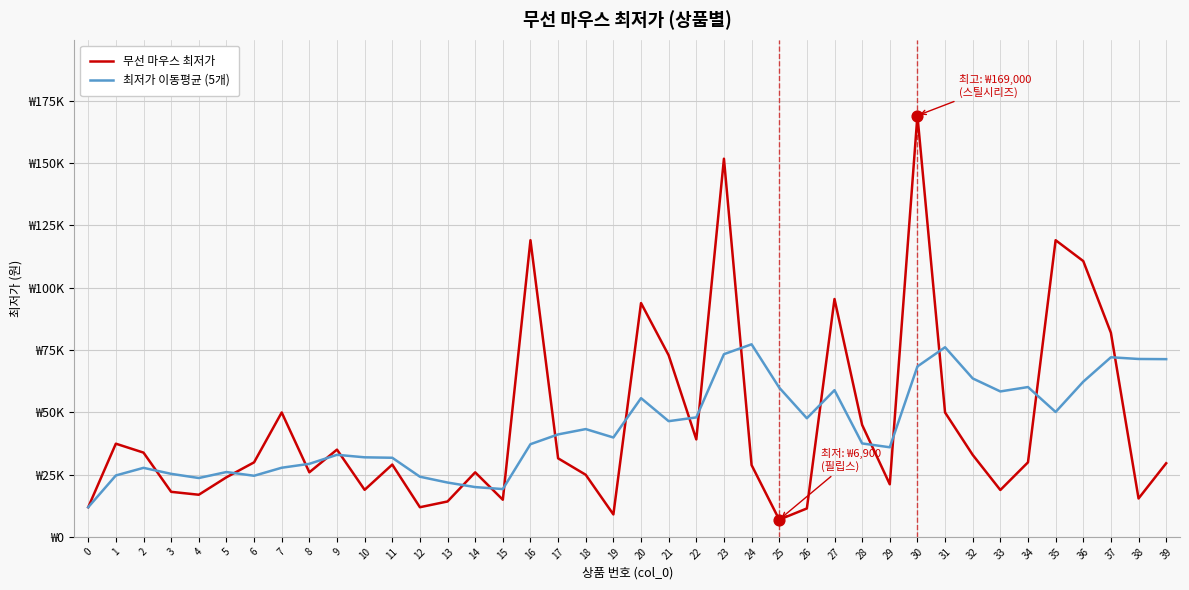

What is the total value across all series at 12?

36022